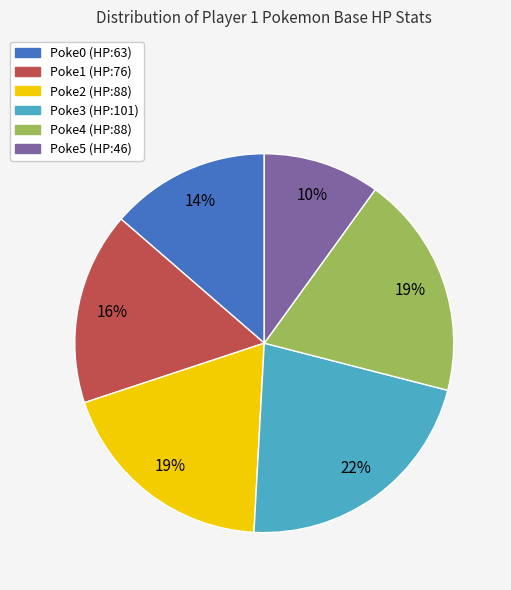

To the nearest percent, what is the average slice percentage?

17%